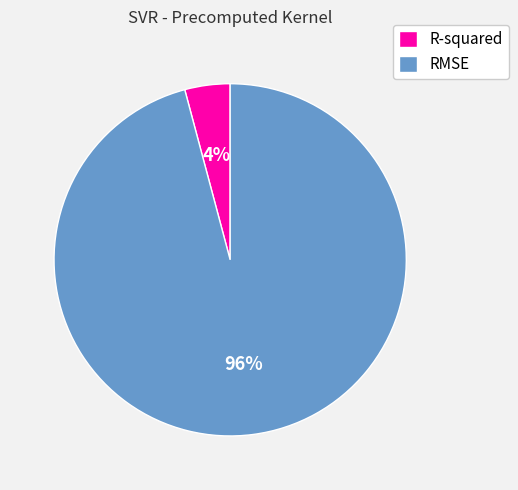

Count the number of slices in the pie.

2